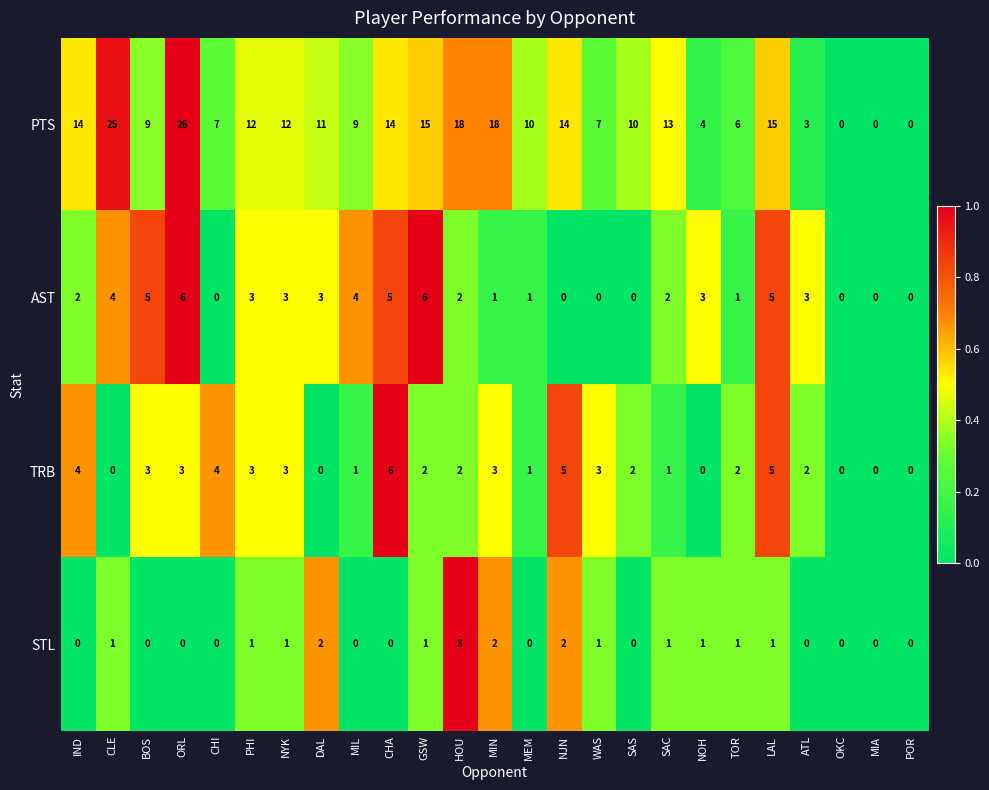

Which series has the largest total across all categories?

PTS